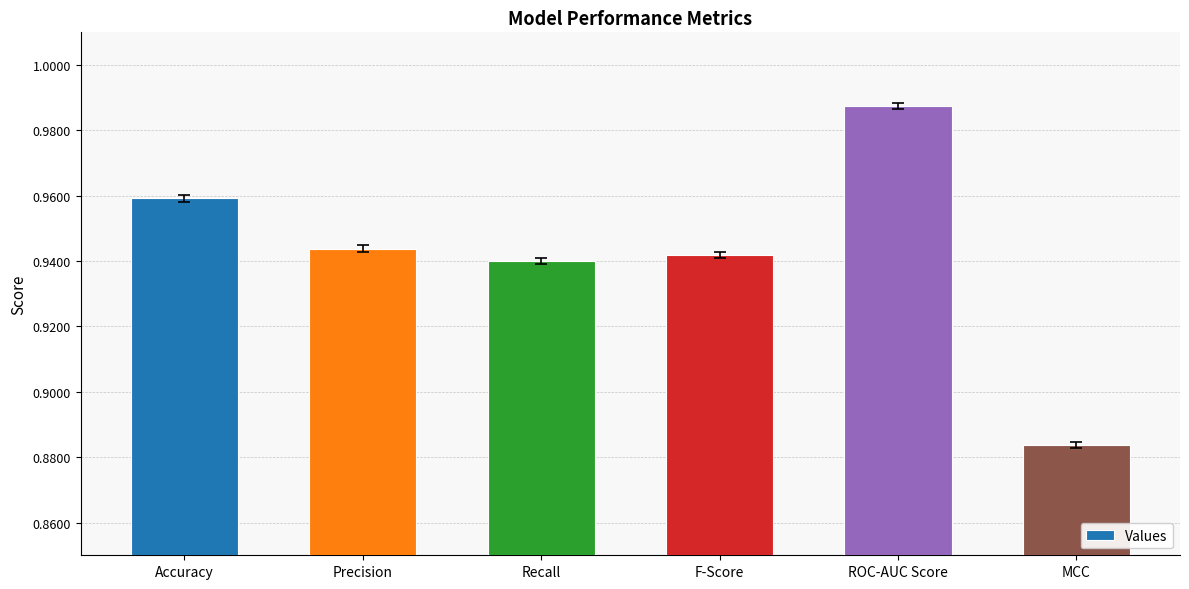

Where is the data nearest to the value 0?

MCC